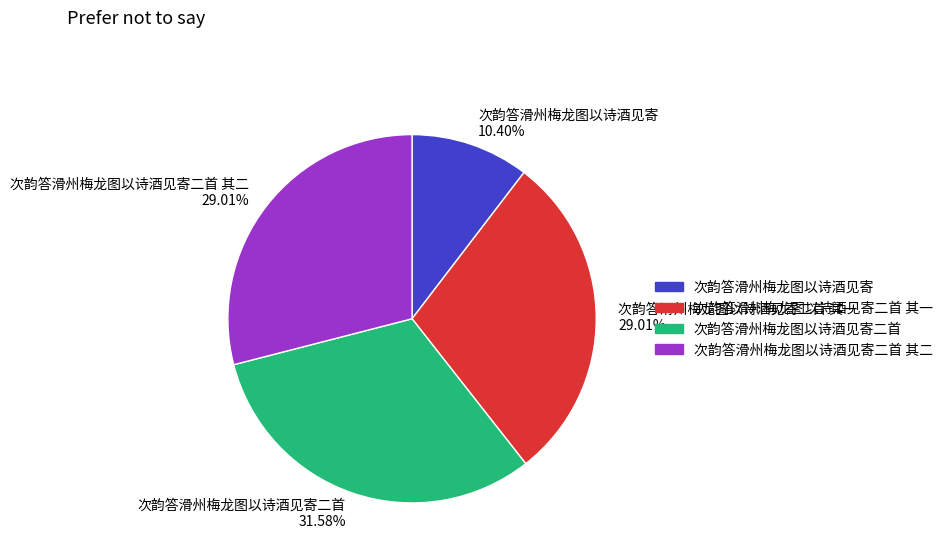

How many segments does this pie chart have?

4